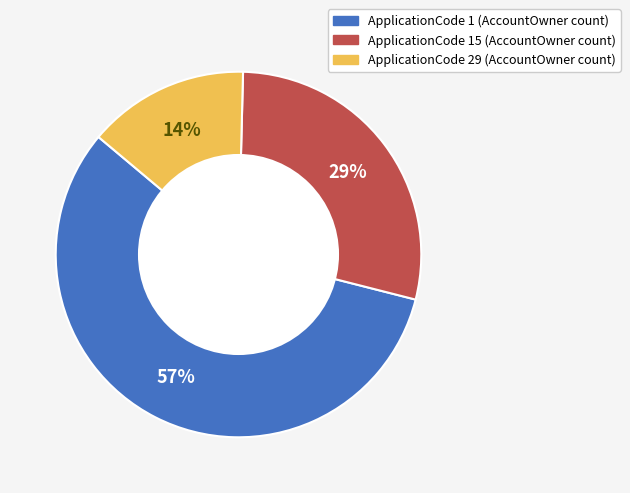

Is there any slice that represents more than half of the pie?

Yes